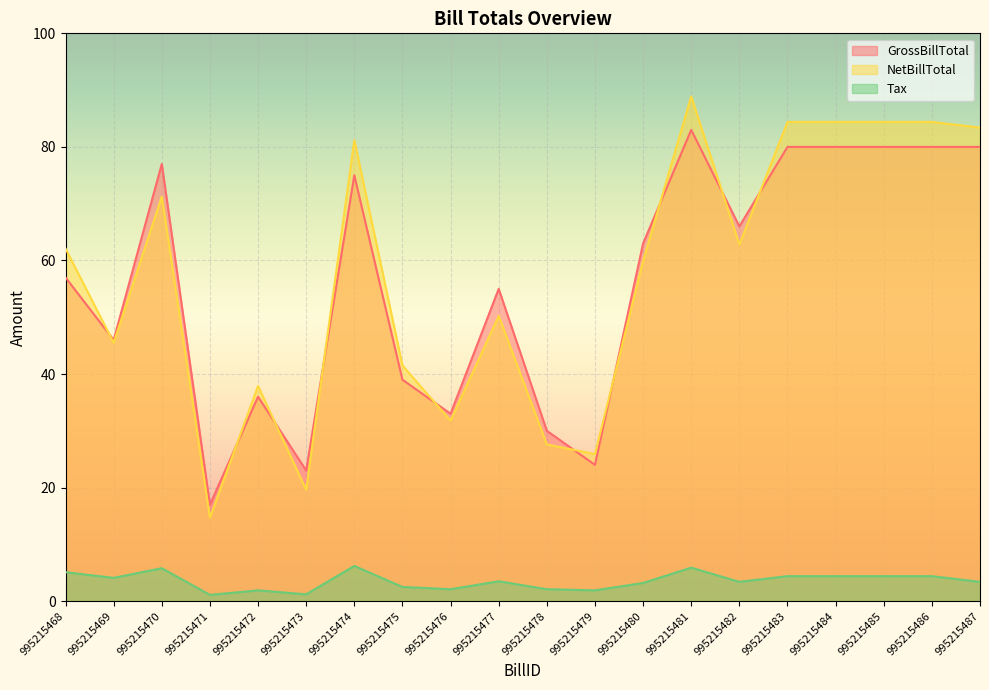

Reading left to right, list all the values displayed in this chart.

GrossBillTotal: 995215468=57.0	995215469=46.0	995215470=77.0	995215471=17.0	995215472=36.0	995215473=23.0	995215474=75.0	995215475=39.0	995215476=33.0	995215477=55.0	995215478=30.0	995215479=24.0	995215480=63.0	995215481=83.0	995215482=66.0	995215483=80.0	995215484=80.0	995215485=80.0	995215486=80.0	995215487=80.0
NetBillTotal: 995215468=62.1	995215469=45.5	995215470=71.2	995215471=14.7	995215472=37.9	995215473=19.6	995215474=81.2	995215475=41.5	995215476=31.8	995215477=50.2	995215478=27.6	995215479=25.9	995215480=59.9	995215481=88.9	995215482=62.8	995215483=84.4	995215484=84.4	995215485=84.4	995215486=84.4	995215487=83.4
Tax: 995215468=5.1	995215469=4.1	995215470=5.8	995215471=1.1	995215472=1.9	995215473=1.2	995215474=6.2	995215475=2.5	995215476=2.1	995215477=3.5	995215478=2.1	995215479=1.9	995215480=3.2	995215481=5.9	995215482=3.4	995215483=4.4	995215484=4.4	995215485=4.4	995215486=4.4	995215487=3.4